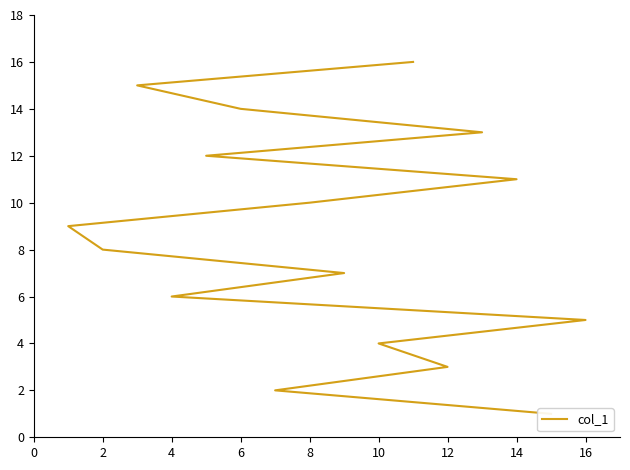

What is the label of the 4th point from the left?

10